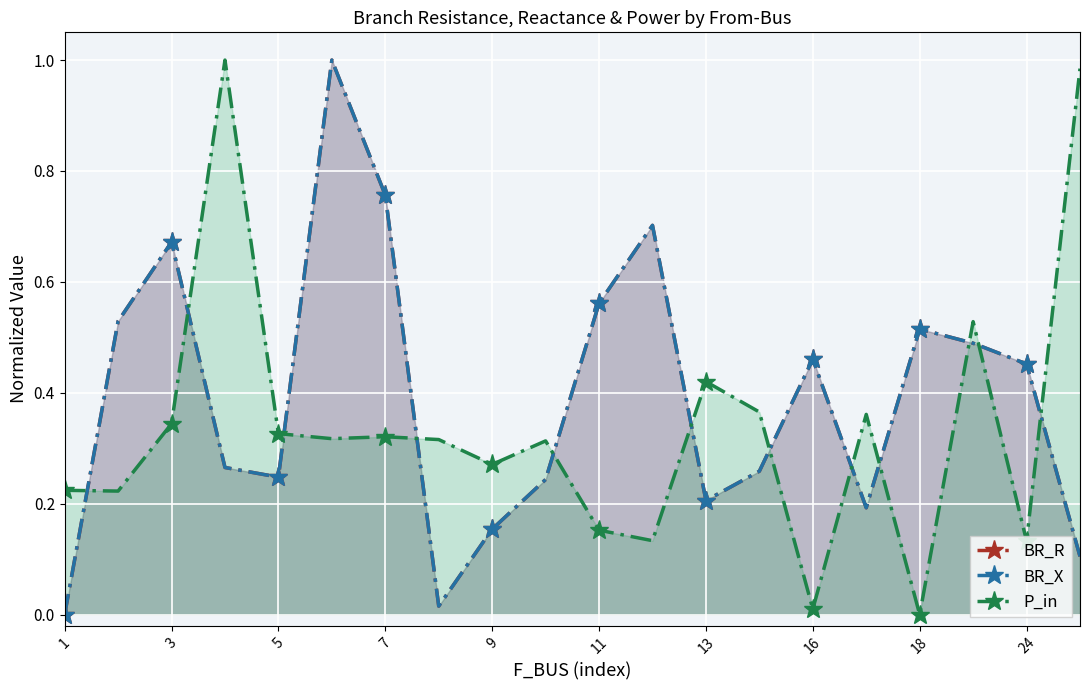

How many categories are shown in the chart?

20